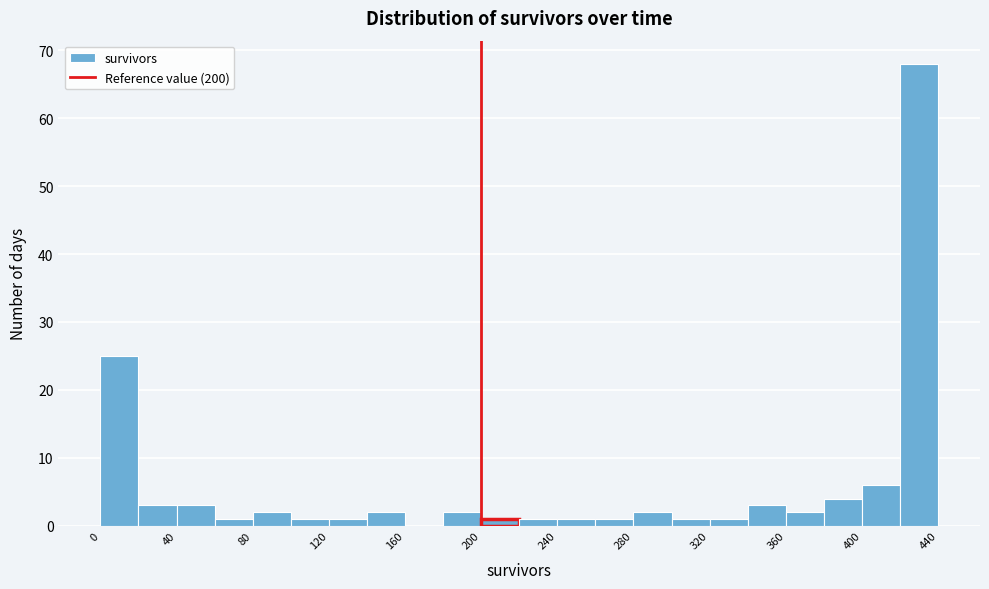

Reading left to right, transcribe this chart: for each bar, give the range it covers on the x-axis and its height. The values are not printed on the chart, so give them approximately, as read against the axis.

0 to 20: 25
20 to 40: 3
40 to 60: 3
60 to 80: 1
80 to 100: 2
100 to 120: 1
120 to 140: 1
140 to 160: 2
160 to 180: 0
180 to 200: 2
200 to 220: 1
220 to 240: 1
240 to 260: 1
260 to 280: 1
280 to 300: 2
300 to 320: 1
320 to 340: 1
340 to 360: 3
360 to 380: 2
380 to 400: 4
400 to 420: 6
420 to 440: 68